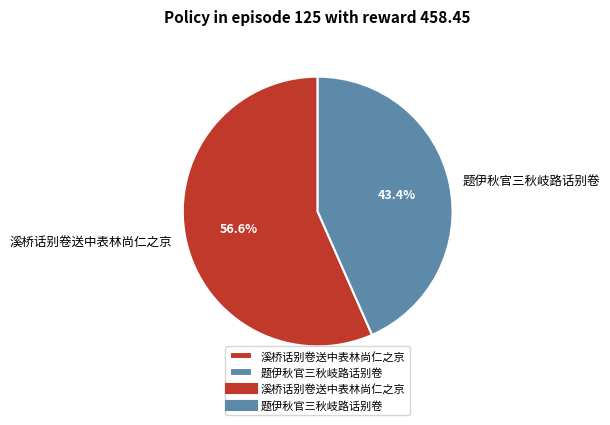

What is the total percentage of 溪桥话别卷送中表林尚仁之京 and 题伊秋官三秋岐路话别卷?

100.0%